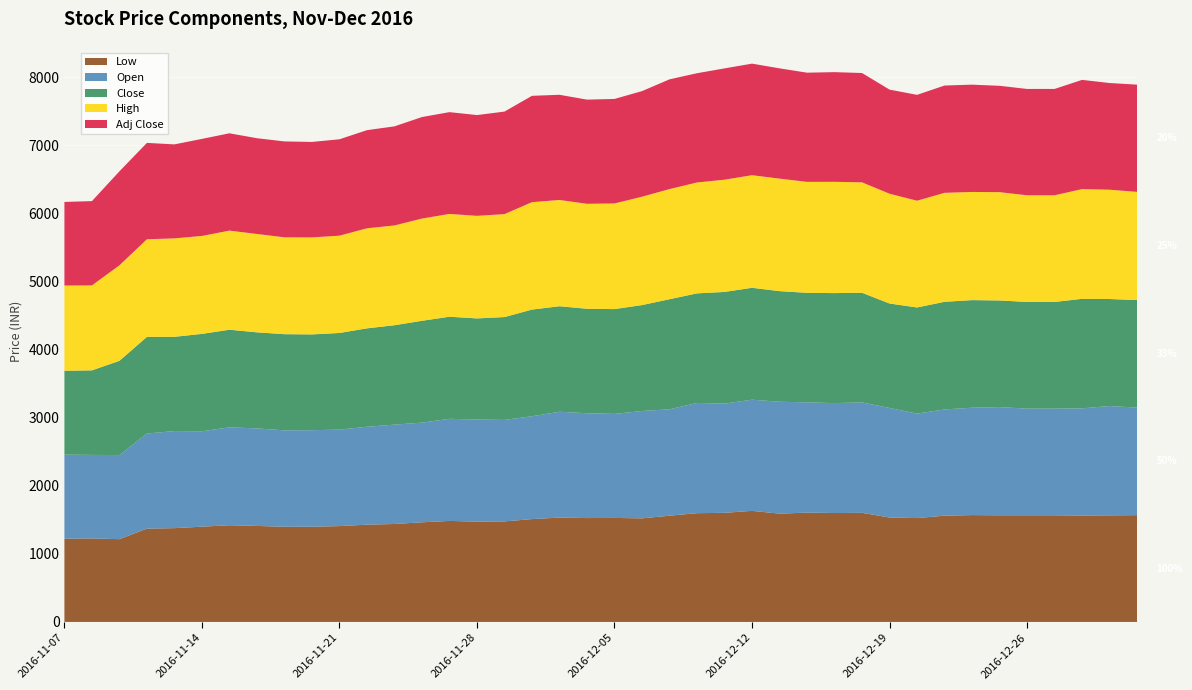

Reading right to left, transcribe all the data shown in this chart.

Low: 2016-12-30=1569.0	2016-12-29=1566.0	2016-12-28=1564.0	2016-12-27=1567.0	2016-12-26=1567.0	2016-12-23=1567.0	2016-12-22=1570.0	2016-12-21=1561.0	2016-12-20=1526.0	2016-12-19=1534.0	2016-12-16=1603.0	2016-12-15=1600.0	2016-12-14=1606.0	2016-12-13=1591.0	2016-12-12=1632.0	2016-12-09=1603.0	2016-12-08=1598.0	2016-12-07=1561.0	2016-12-06=1522.0	2016-12-05=1528.0	2016-12-02=1526.0	2016-12-01=1533.0	2016-11-30=1511.0	2016-11-29=1477.0	2016-11-28=1474.0	2016-11-25=1484.0	2016-11-24=1464.0	2016-11-23=1439.0	2016-11-22=1429.0	2016-11-21=1408.0	2016-11-18=1399.0	2016-11-17=1398.5	2016-11-16=1410.5	2016-11-15=1421.0	2016-11-14=1399.7	2016-11-11=1378.0	2016-11-10=1371.0	2016-11-09=1216.0	2016-11-08=1227.0	2016-11-07=1223.0
Open: 2016-12-30=1580.0	2016-12-29=1606.0	2016-12-28=1574.0	2016-12-27=1567.0	2016-12-26=1567.0	2016-12-23=1589.0	2016-12-22=1577.0	2016-12-21=1561.0	2016-12-20=1534.0	2016-12-19=1610.0	2016-12-16=1622.0	2016-12-15=1615.0	2016-12-14=1620.0	2016-12-13=1644.0	2016-12-12=1633.0	2016-12-09=1605.0	2016-12-08=1619.0	2016-12-07=1563.0	2016-12-06=1577.0	2016-12-05=1528.0	2016-12-02=1540.0	2016-12-01=1555.0	2016-11-30=1511.0	2016-11-29=1491.0	2016-11-28=1500.0	2016-11-25=1500.0	2016-11-24=1464.0	2016-11-23=1460.0	2016-11-22=1438.0	2016-11-21=1417.0	2016-11-18=1418.0	2016-11-17=1416.0	2016-11-16=1433.0	2016-11-15=1438.0	2016-11-14=1402.0	2016-11-11=1426.0	2016-11-10=1397.0	2016-11-09=1235.0	2016-11-08=1227.0	2016-11-07=1235.0
Close: 2016-12-30=1580.0	2016-12-29=1572.0	2016-12-28=1609.0	2016-12-27=1567.0	2016-12-26=1567.0	2016-12-23=1567.0	2016-12-22=1581.0	2016-12-21=1581.0	2016-12-20=1560.0	2016-12-19=1534.0	2016-12-16=1611.0	2016-12-15=1616.0	2016-12-14=1609.0	2016-12-13=1625.0	2016-12-12=1644.0	2016-12-09=1640.0	2016-12-08=1610.0	2016-12-07=1617.0	2016-12-06=1556.0	2016-12-05=1540.0	2016-12-02=1535.0	2016-12-01=1550.0	2016-11-30=1567.0	2016-11-29=1511.0	2016-11-28=1485.0	2016-11-25=1500.0	2016-11-24=1496.0	2016-11-23=1460.0	2016-11-22=1446.0	2016-11-21=1420.0	2016-11-18=1407.0	2016-11-17=1413.0	2016-11-16=1411.0	2016-11-15=1434.0	2016-11-14=1430.0	2016-11-11=1385.0	2016-11-10=1420.0	2016-11-09=1385.0	2016-11-08=1242.0	2016-11-07=1232.0
High: 2016-12-30=1589.0	2016-12-29=1606.0	2016-12-28=1612.0	2016-12-27=1567.0	2016-12-26=1567.0	2016-12-23=1591.0	2016-12-22=1589.0	2016-12-21=1601.0	2016-12-20=1568.0	2016-12-19=1613.1	2016-12-16=1622.0	2016-12-15=1635.0	2016-12-14=1630.0	2016-12-13=1652.8	2016-12-12=1654.0	2016-12-09=1649.0	2016-12-08=1629.0	2016-12-07=1618.0	2016-12-06=1592.0	2016-12-05=1552.0	2016-12-02=1542.0	2016-12-01=1561.0	2016-11-30=1578.0	2016-11-29=1512.0	2016-11-28=1507.0	2016-11-25=1510.0	2016-11-24=1502.0	2016-11-23=1466.0	2016-11-22=1470.0	2016-11-21=1430.0	2016-11-18=1425.0	2016-11-17=1423.0	2016-11-16=1445.0	2016-11-15=1456.0	2016-11-14=1439.0	2016-11-11=1446.0	2016-11-10=1434.0	2016-11-09=1403.0	2016-11-08=1248.0	2016-11-07=1252.0
Adj Close: 2016-12-30=1575.3	2016-12-29=1567.3	2016-12-28=1604.2	2016-12-27=1562.3	2016-12-26=1562.3	2016-12-23=1562.3	2016-12-22=1576.3	2016-12-21=1576.3	2016-12-20=1555.3	2016-12-19=1529.4	2016-12-16=1606.2	2016-12-15=1611.2	2016-12-14=1604.2	2016-12-13=1620.2	2016-12-12=1639.1	2016-12-09=1635.1	2016-12-08=1605.2	2016-12-07=1612.2	2016-12-06=1551.4	2016-12-05=1535.4	2016-12-02=1530.4	2016-12-01=1545.4	2016-11-30=1562.3	2016-11-29=1506.5	2016-11-28=1480.6	2016-11-25=1495.5	2016-11-24=1491.5	2016-11-23=1455.6	2016-11-22=1441.7	2016-11-21=1415.8	2016-11-18=1402.8	2016-11-17=1408.8	2016-11-16=1406.8	2016-11-15=1429.7	2016-11-14=1425.7	2016-11-11=1380.9	2016-11-10=1415.8	2016-11-09=1380.9	2016-11-08=1238.3	2016-11-07=1228.3